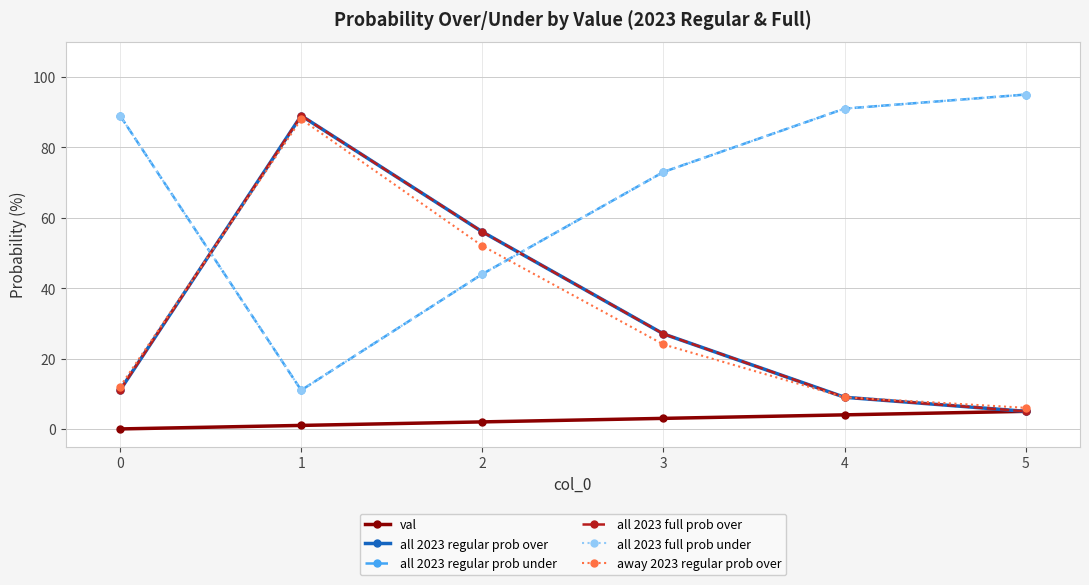

Between 2 and 3, which series saw the biggest shift?

all 2023 regular prob over